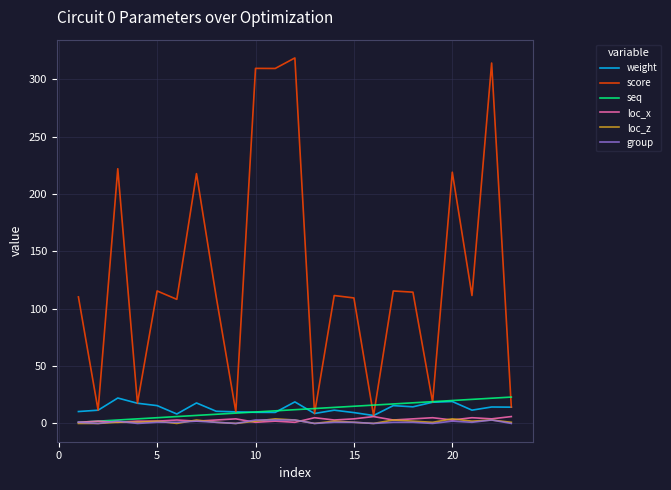

Which series has the widest spread of values?

score